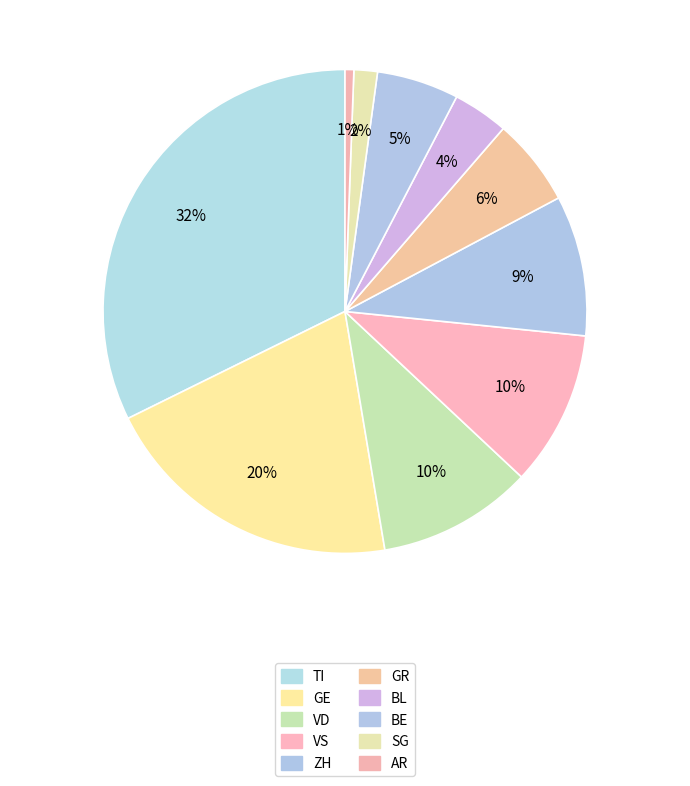

Count the number of slices in the pie.

10